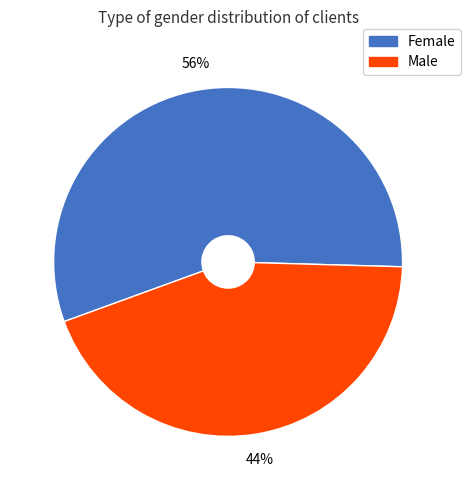

Is it true that Female is 56% of the pie?

True